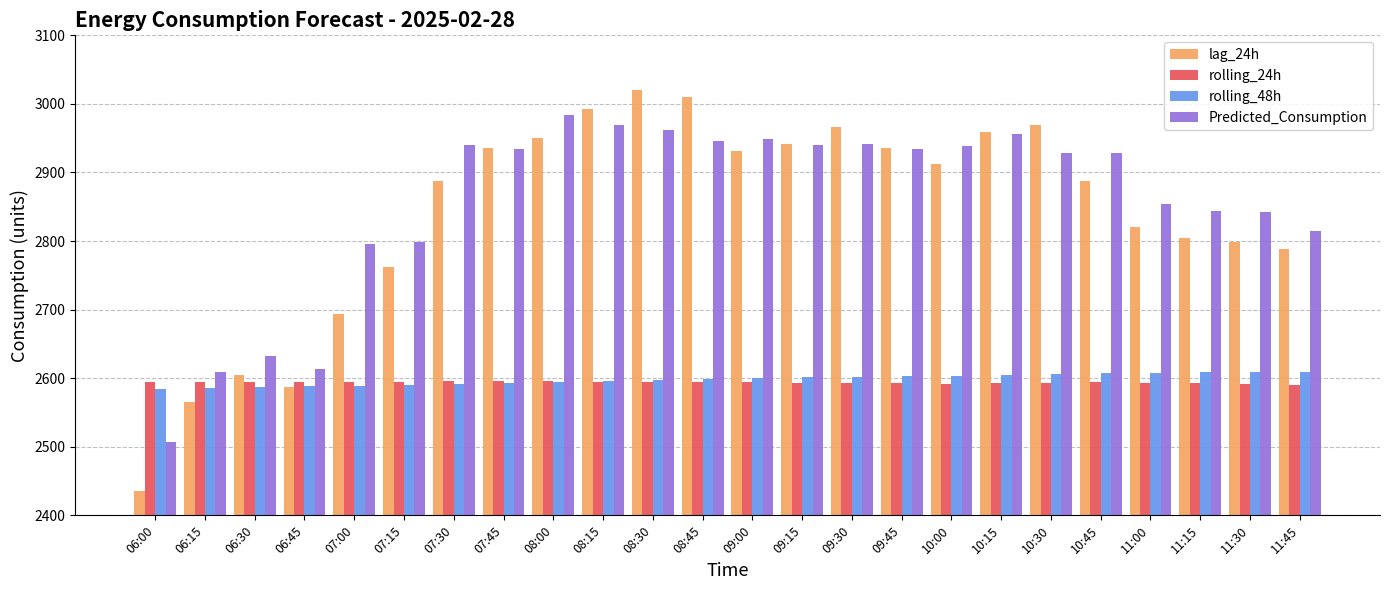

What is the maximum value for rolling_48h?

2609.3